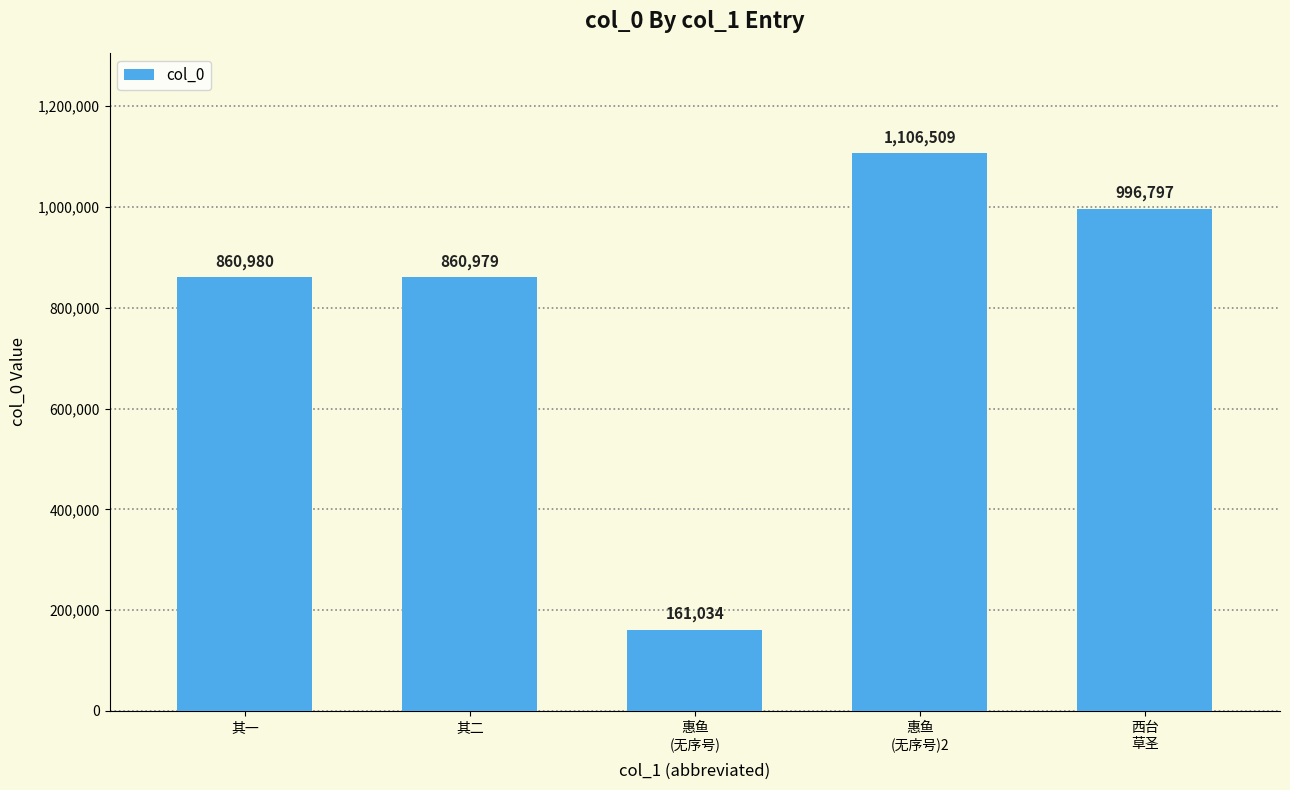

What is the label of the 4th bar from the right?

其二